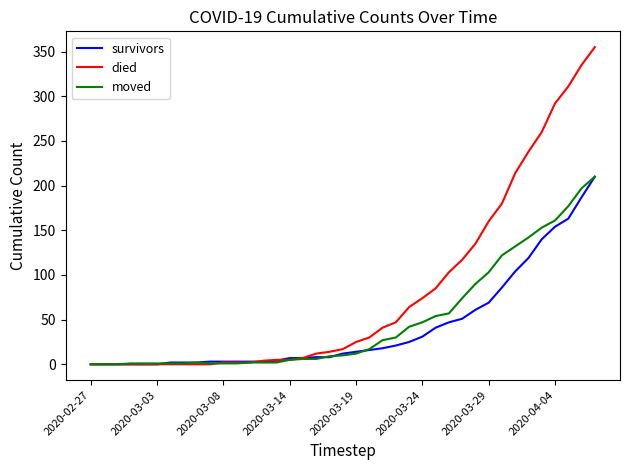

Which series ends up on top after the final intersection of moved and died?

died